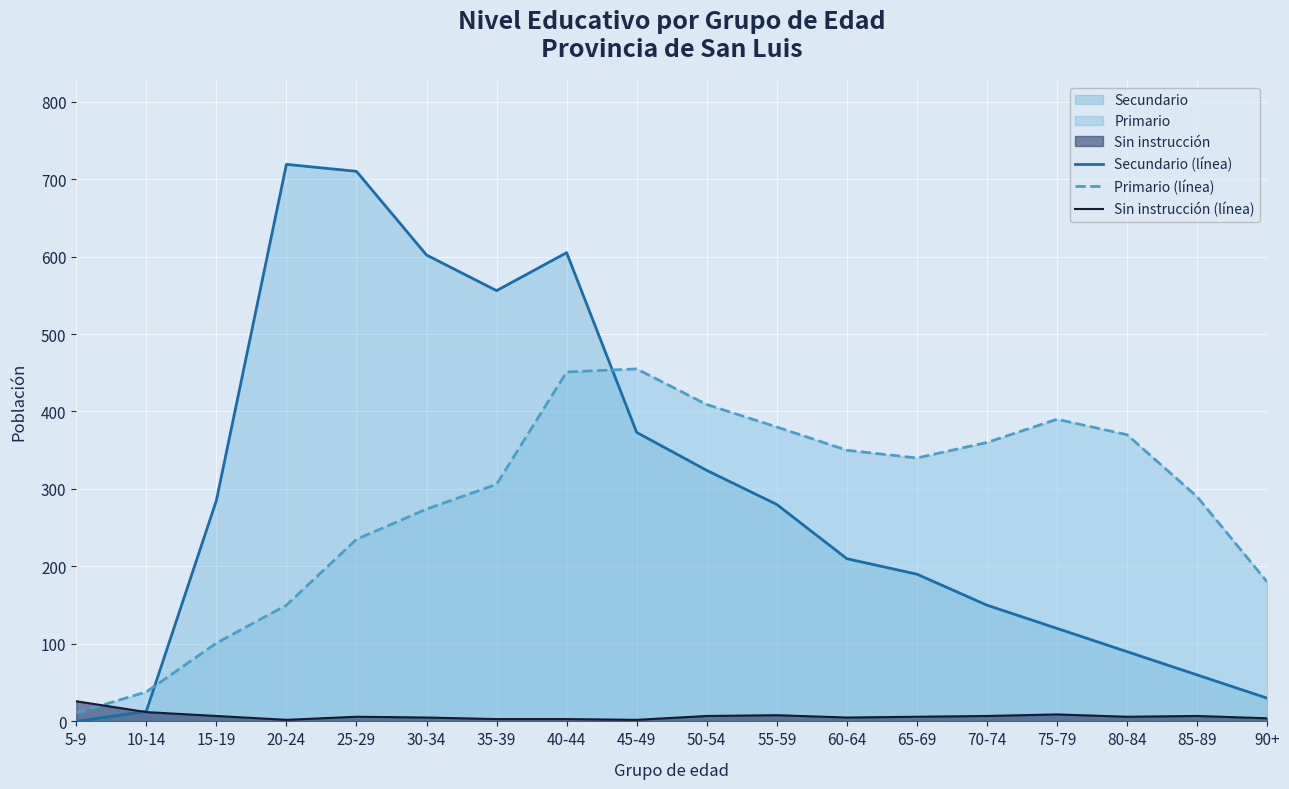

Reading left to right, extract all data points from this chart.

Secundario (línea): 0	13	285	719	710	602	556	605	373	324	280	210	190	150	120	90	60	30
Primario (línea): 11	38	101	150	235	274	306	451	455	409	380	350	340	360	390	370	290	180
Sin instrucción (línea): 26	12	7	2	6	5	3	3	2	7	8	5	6	7	9	6	7	4